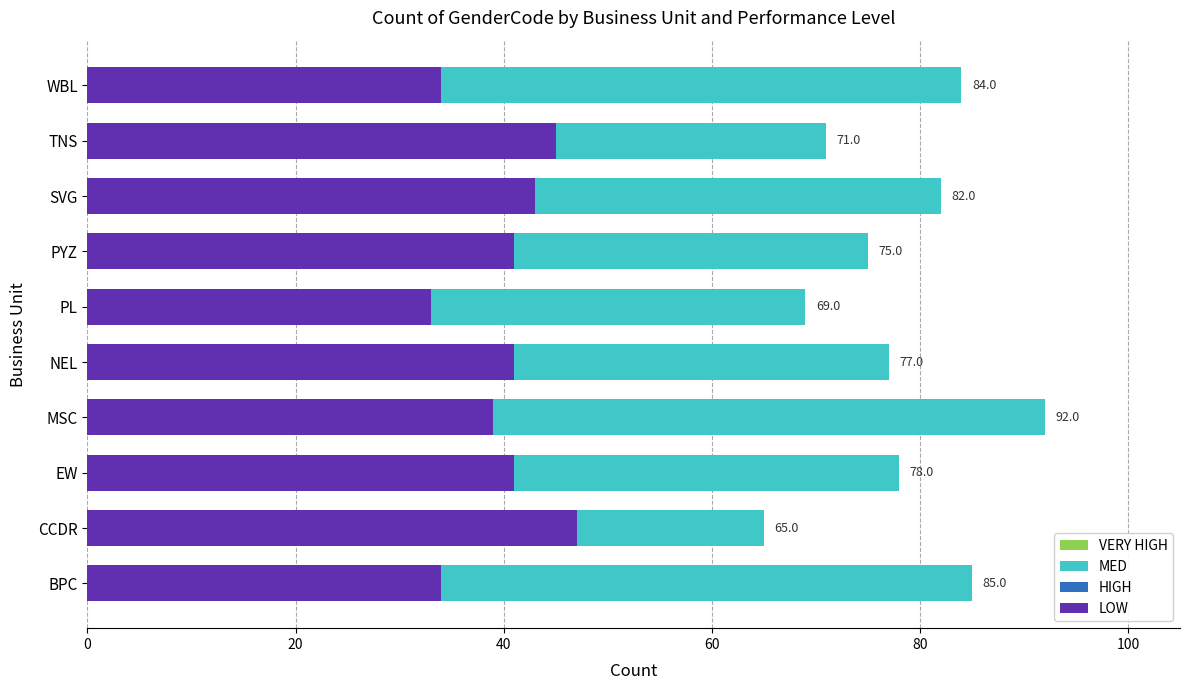

Is the value of VERY HIGH at CCDR greater than the value of HIGH at PYZ?

No